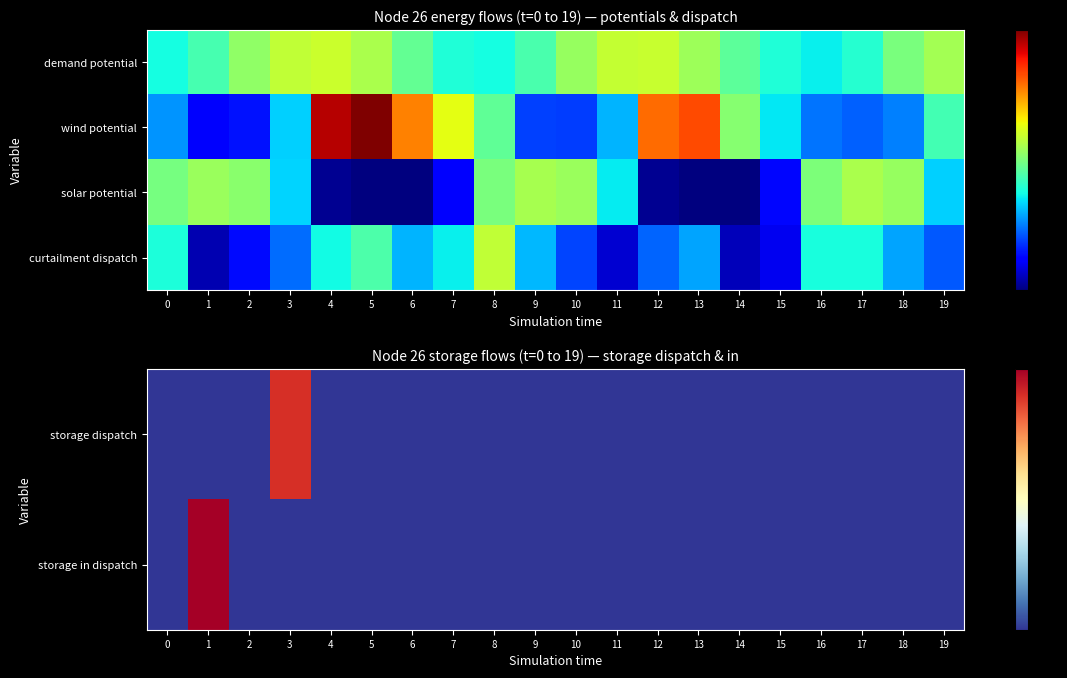

Which category has the highest value across all series?

8